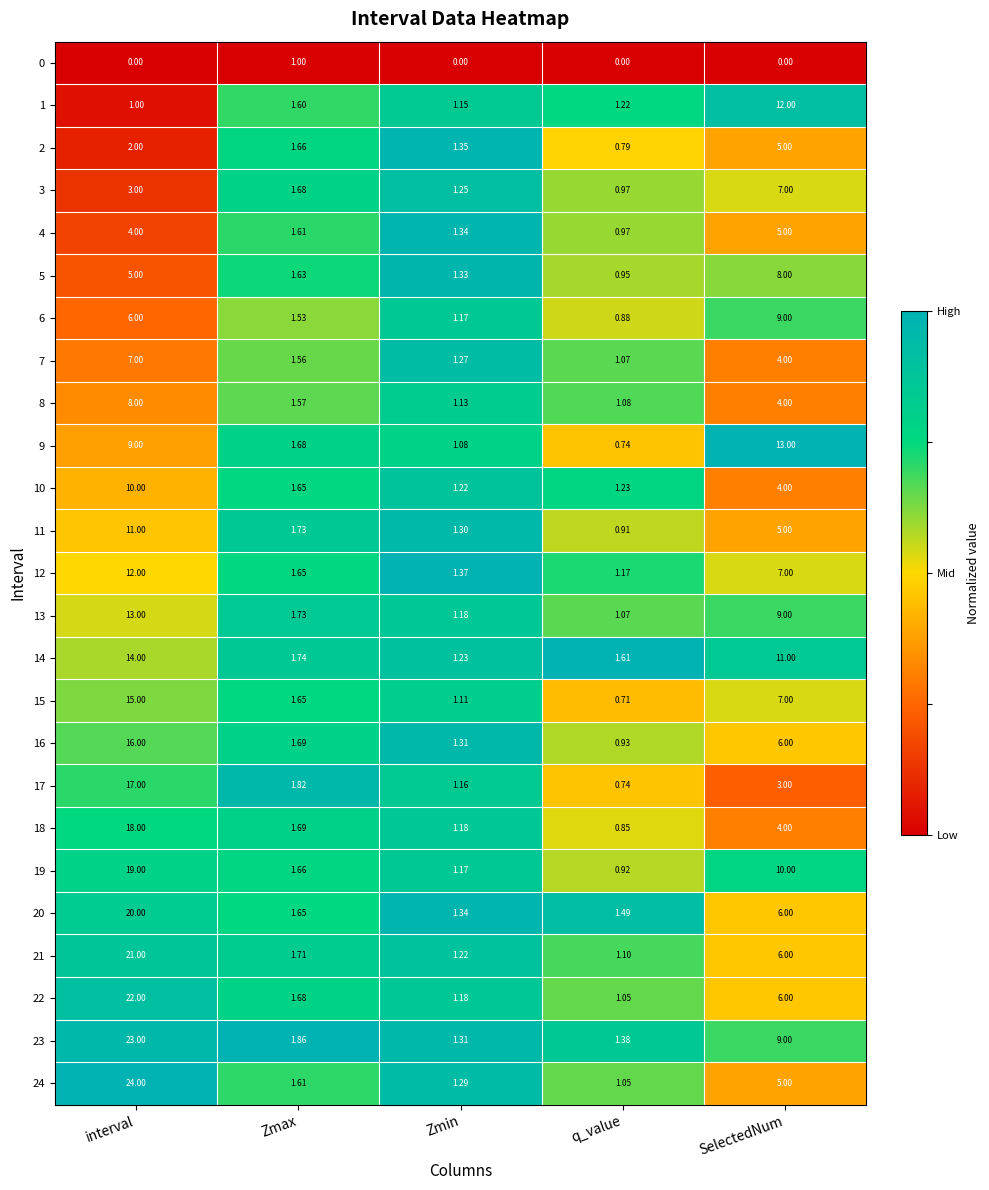

Is the value of 22 at SelectedNum greater than the value of 12 at Zmin?

Yes